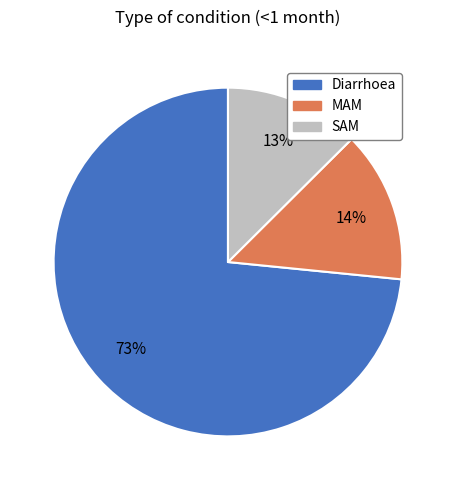

To the nearest percent, what is the difference between the MAM and SAM slice percentages?

1%